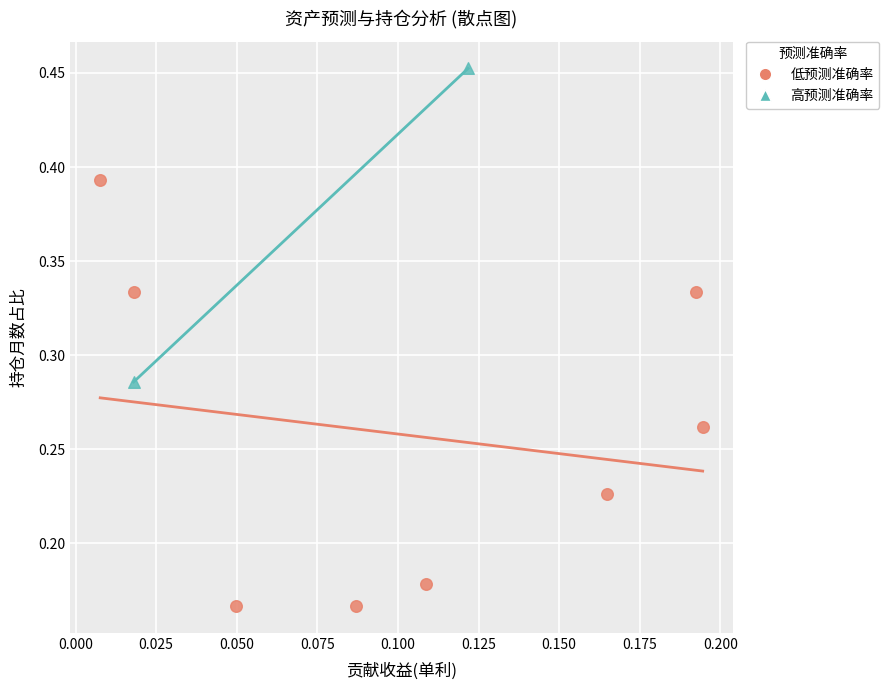

Which series contains the highest Y value?

高预测准确率